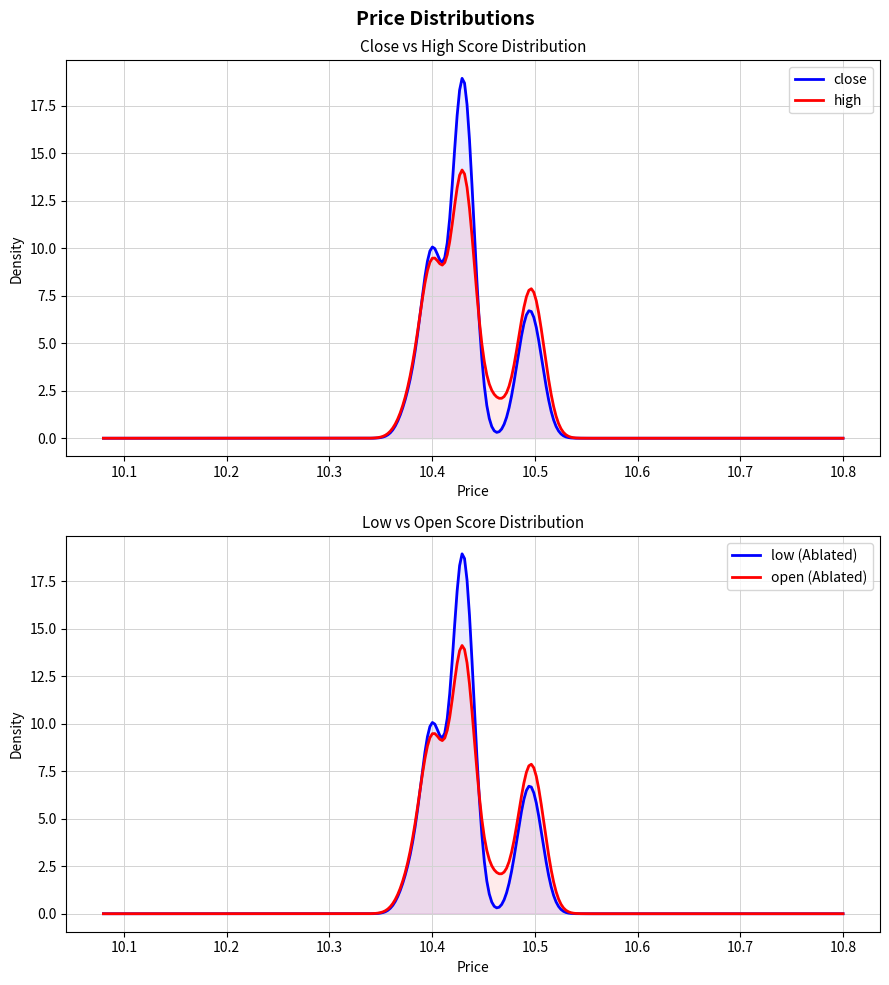

Does the chart display data point markers on the line(s)?

No